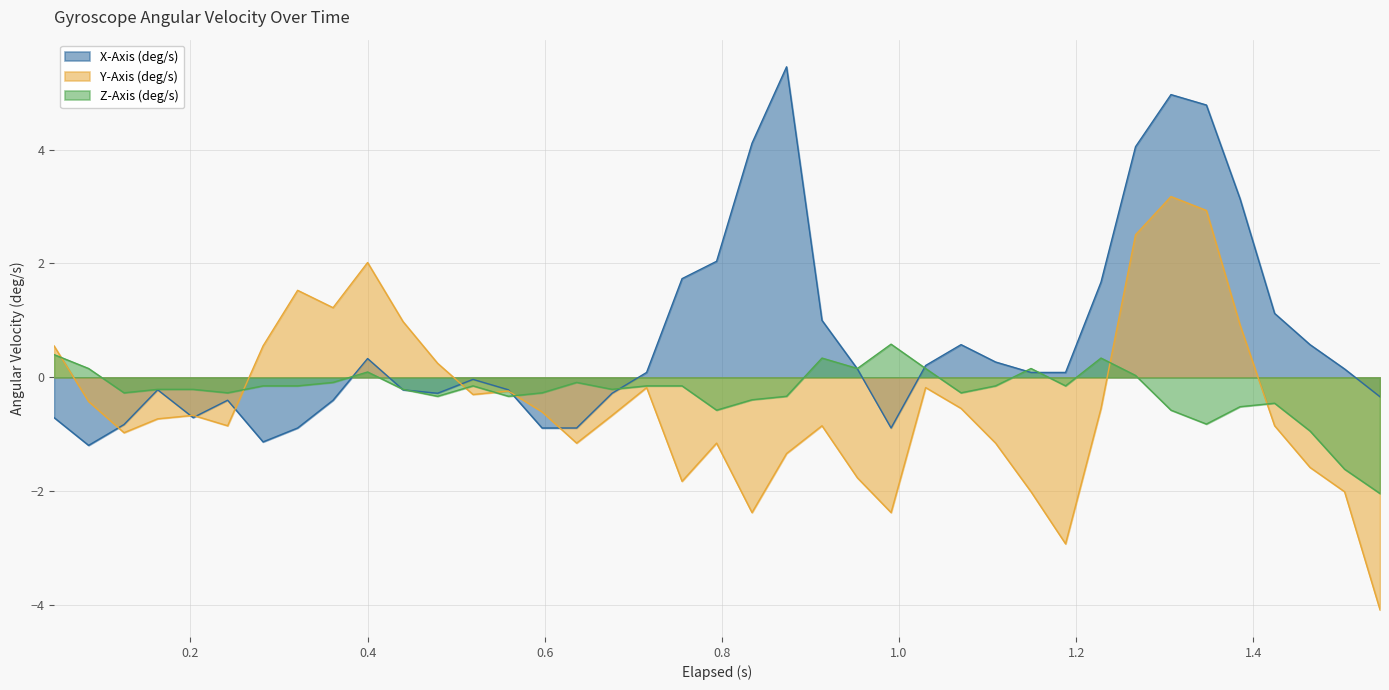

Reading left to right, list all the values displayed in this chart.

X-Axis (deg/s): -0.7	-1.2	-0.8	-0.2	-0.7	-0.4	-1.1	-0.9	-0.4	0.3	-0.2	-0.3	-0.0	-0.2	-0.9	-0.9	-0.3	0.1	1.7	2.0	4.1	5.5	1.0	0.1	-0.9	0.2	0.6	0.3	0.1	0.1	1.7	4.1	5.0	4.8	3.1	1.1	0.6	0.1	-0.3
Y-Axis (deg/s): 0.6	-0.4	-1.0	-0.7	-0.7	-0.8	0.6	1.5	1.2	2.0	1.0	0.2	-0.3	-0.2	-0.6	-1.2	-0.7	-0.2	-1.8	-1.2	-2.4	-1.3	-0.8	-1.8	-2.4	-0.2	-0.5	-1.2	-2.0	-2.9	-0.5	2.5	3.2	2.9	0.9	-0.8	-1.6	-2.0	-4.1
Z-Axis (deg/s): 0.4	0.2	-0.3	-0.2	-0.2	-0.3	-0.1	-0.1	-0.1	0.1	-0.2	-0.3	-0.1	-0.3	-0.3	-0.1	-0.2	-0.1	-0.1	-0.6	-0.4	-0.3	0.3	0.2	0.6	0.2	-0.3	-0.1	0.2	-0.1	0.3	0.0	-0.6	-0.8	-0.5	-0.5	-0.9	-1.6	-2.0